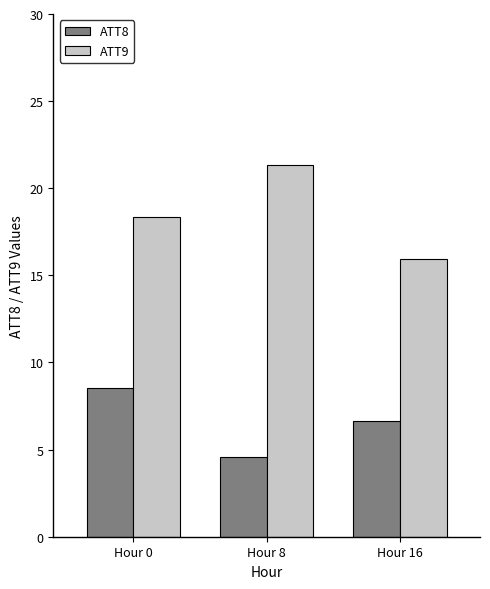

Is the value of ATT9 at Hour 0 greater than the value of ATT8 at Hour 0?

Yes